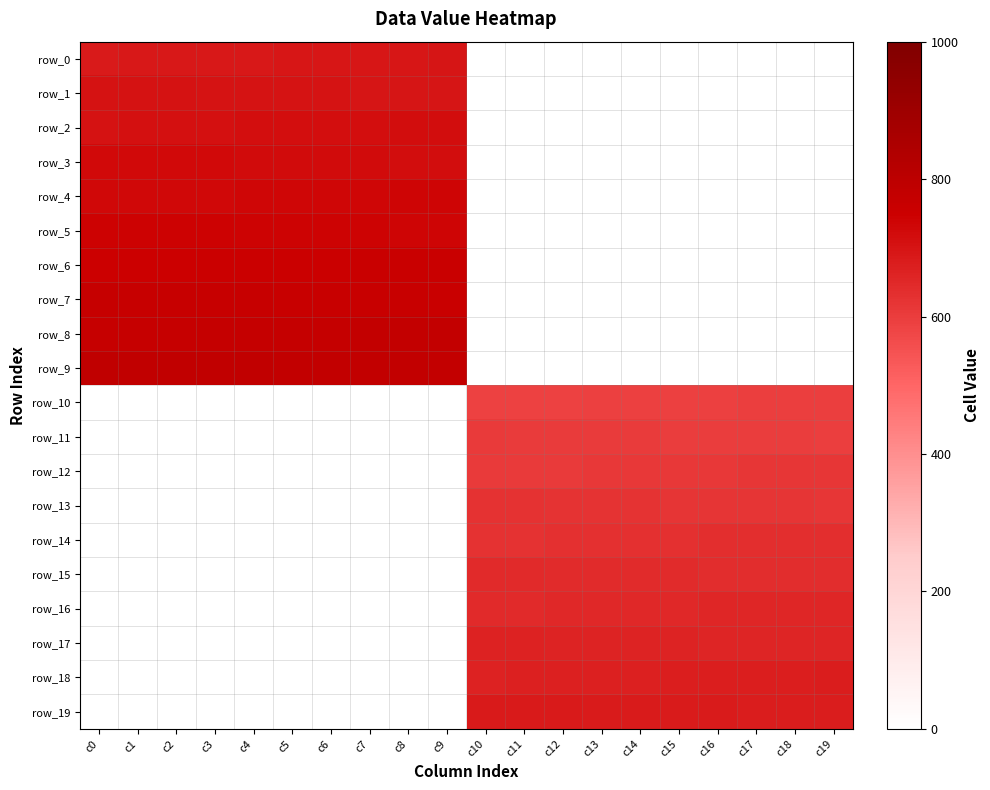

Is the value of row_7 at c2 greater than the value of row_9 at c6?

No